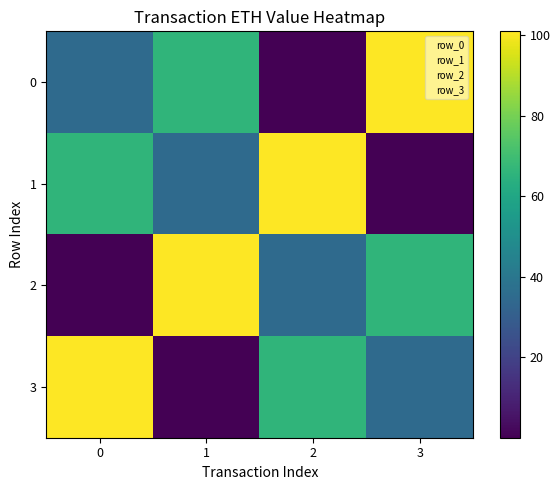

Between 3 and 2, which is larger?

3